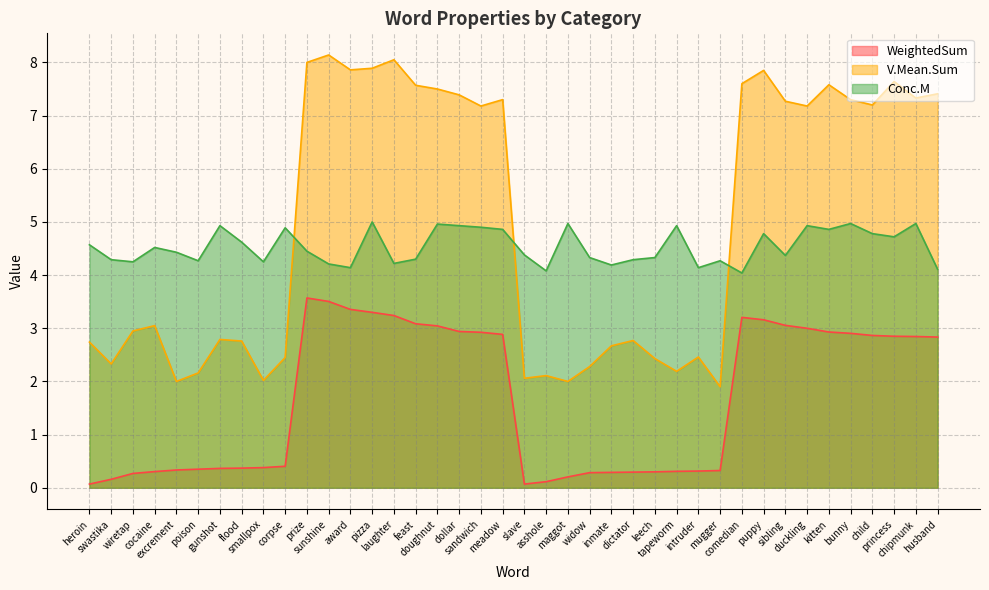

Where is the first local maximum for V.Mean.Sum?

cocaine